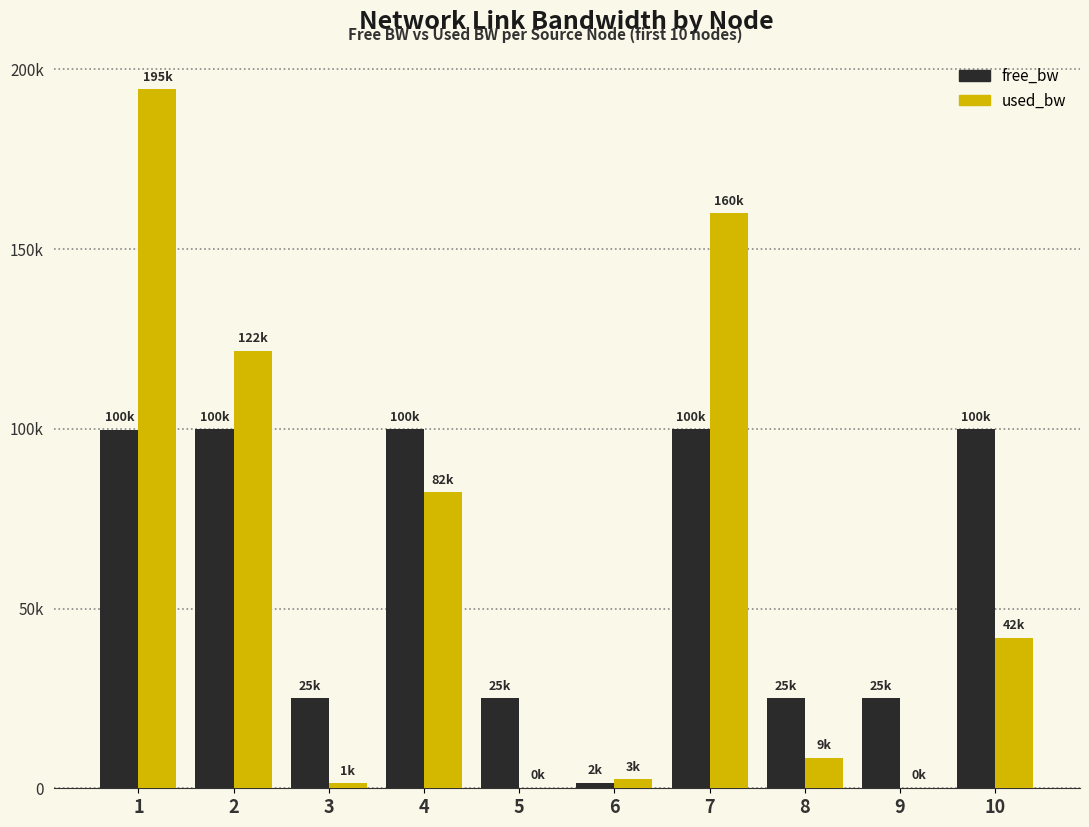

List the series in order of their peak value, highest first.

used_bw, free_bw